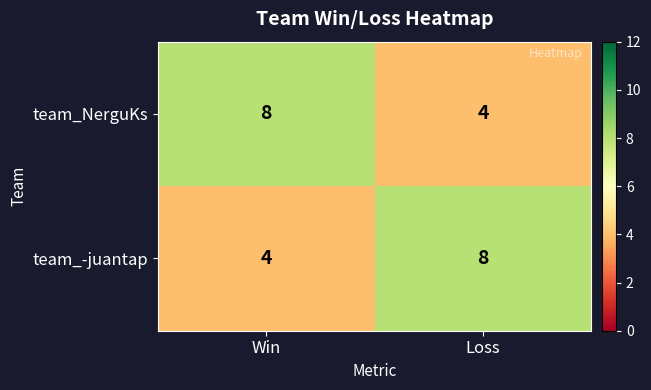

True or false: team_-juantap has a value of 4 at Win.

True